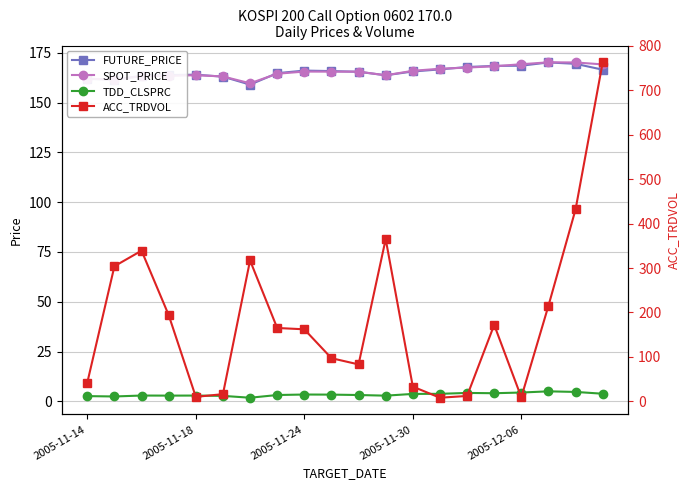

What is the spread (max minus min) of values at 5?

160.4